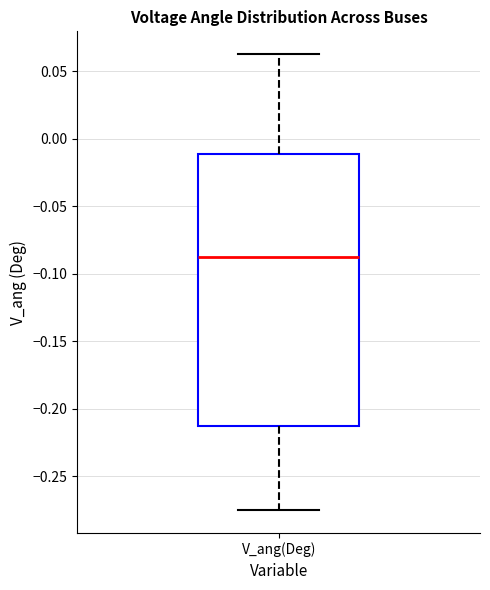

Transcribe this box plot: give where the median line is, the range the box spans, and where the two whiskers end, as read against the y-axis. The values are not printed on the chart, so give them approximately, as read against the axis.

median -0.090, box -0.215 to -0.010, whiskers -0.275 to 0.065